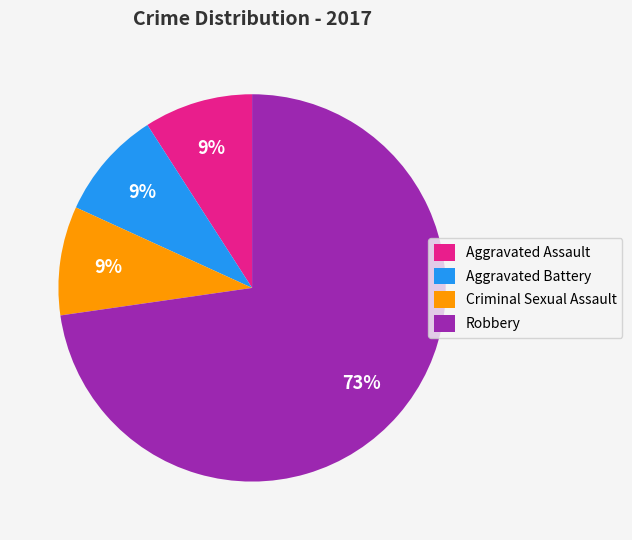

To the nearest percent, what portion does Aggravated Battery represent?

9%